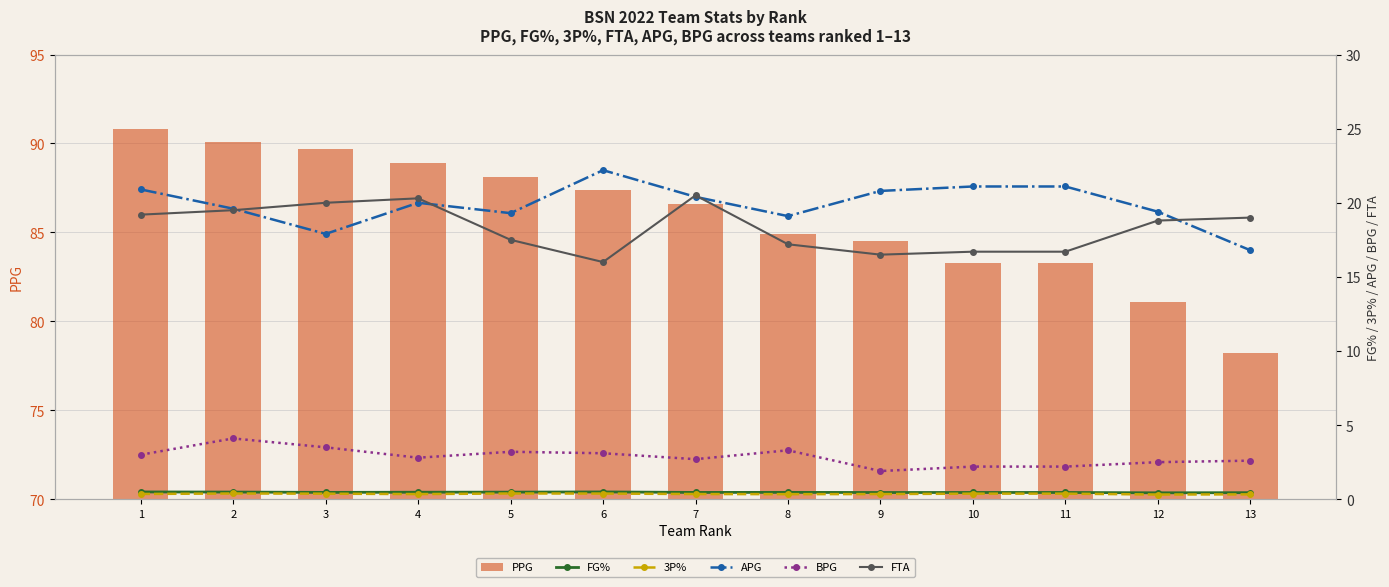

Rank the categories by APG value from lowest to highest.

13, 3, 8, 5, 12, 2, 4, 7, 9, 1, 10, 11, 6